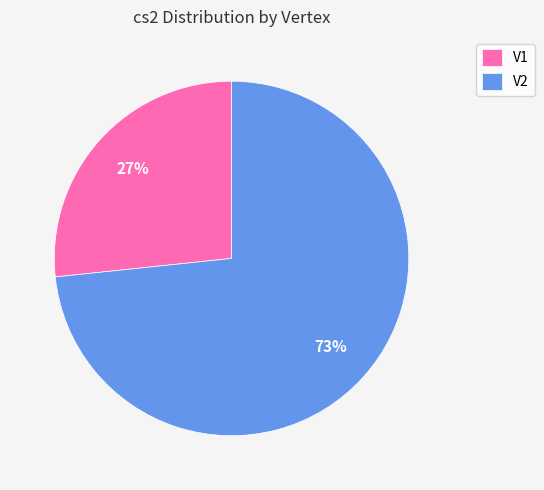

Is it true that V2 is 73% of the pie?

True